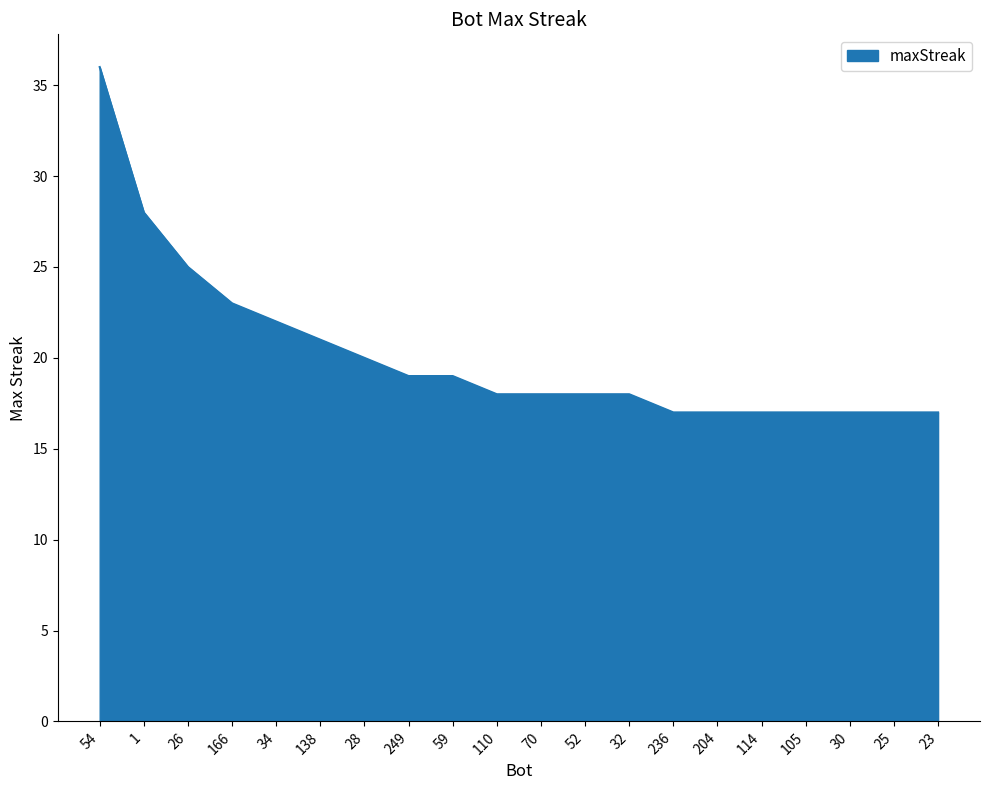

What is the maximum value shown in the chart?

36